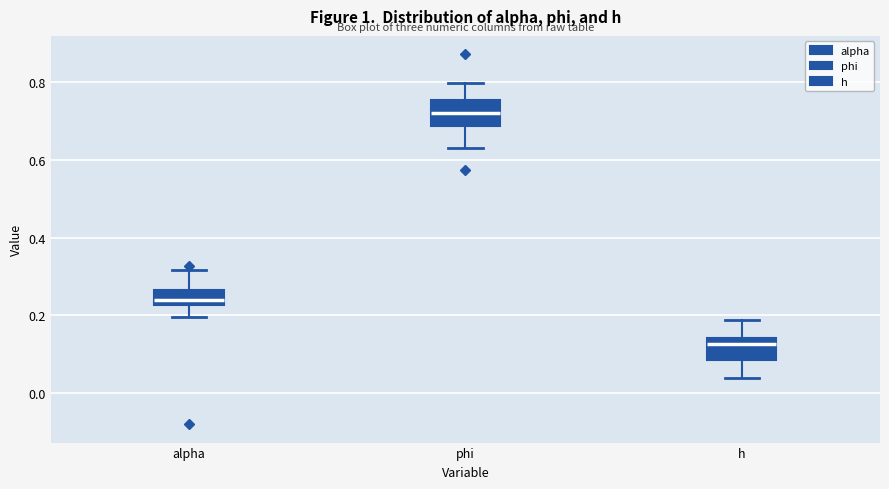

Which box has the lowest median line?

h